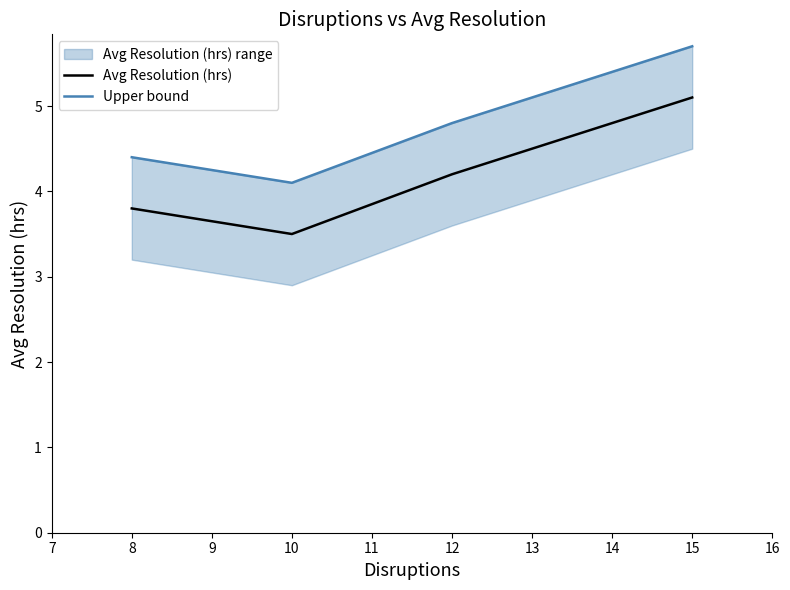

At which label does Avg Resolution (hrs) first exceed 4?

12